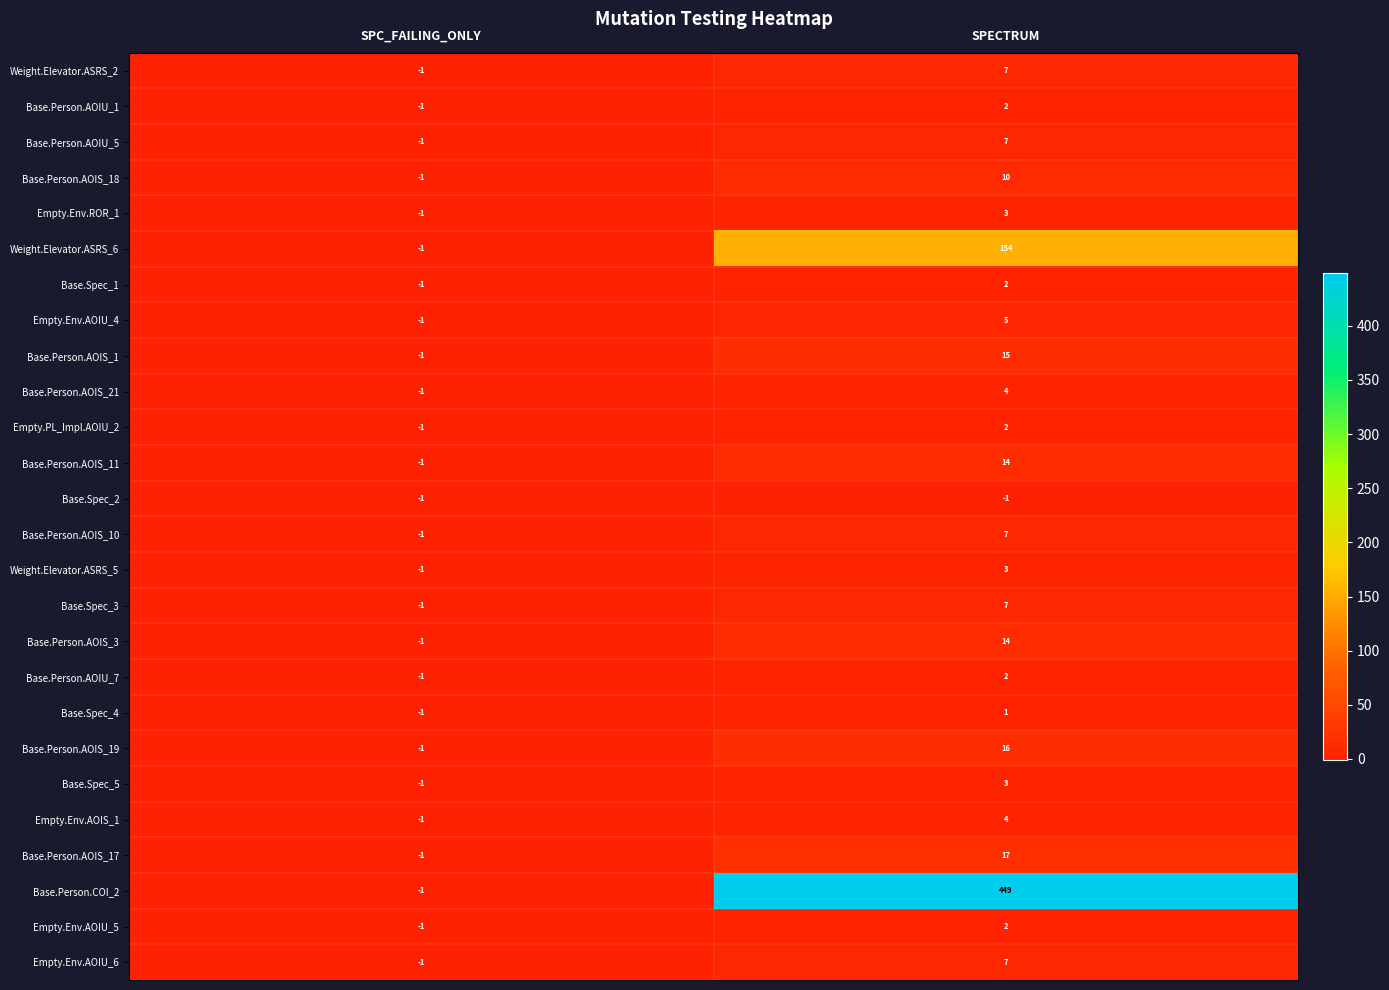

At which category is the sum across all series the highest?

SPECTRUM